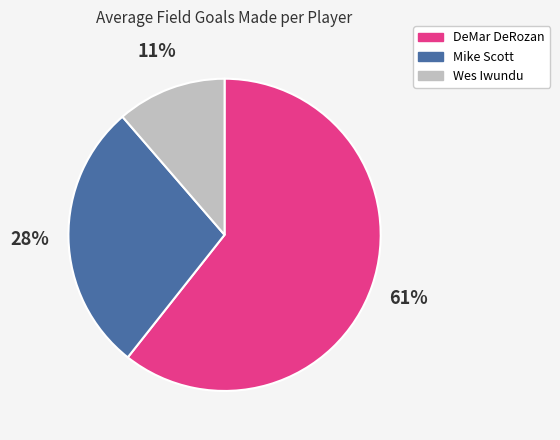

To the nearest percent, what is the average slice percentage?

33%